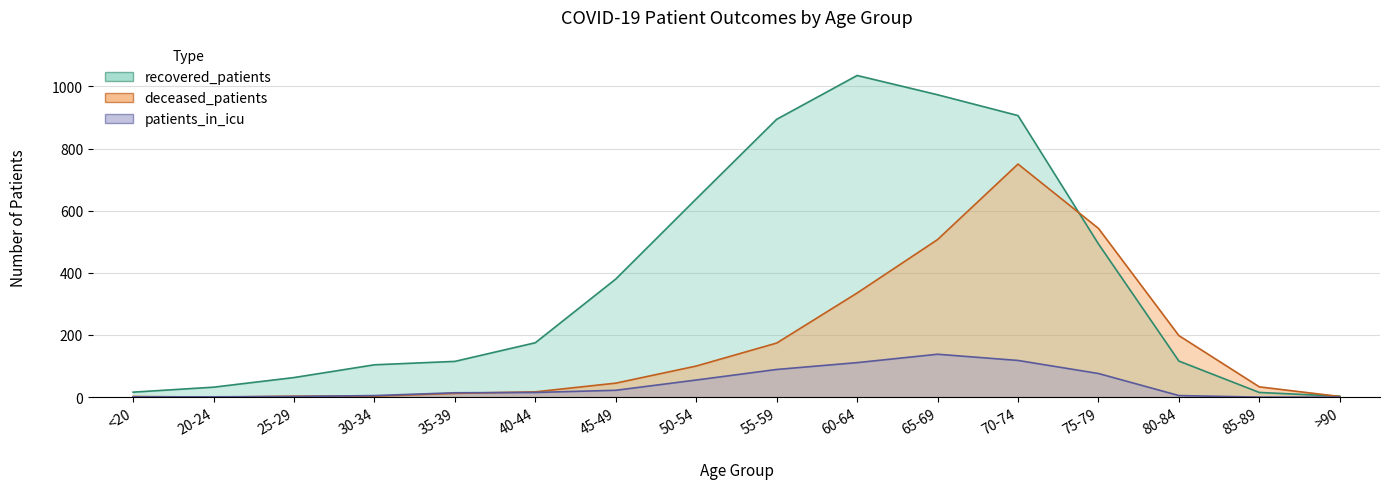

Which series ends up on top after the final intersection of recovered_patients and deceased_patients?

recovered_patients